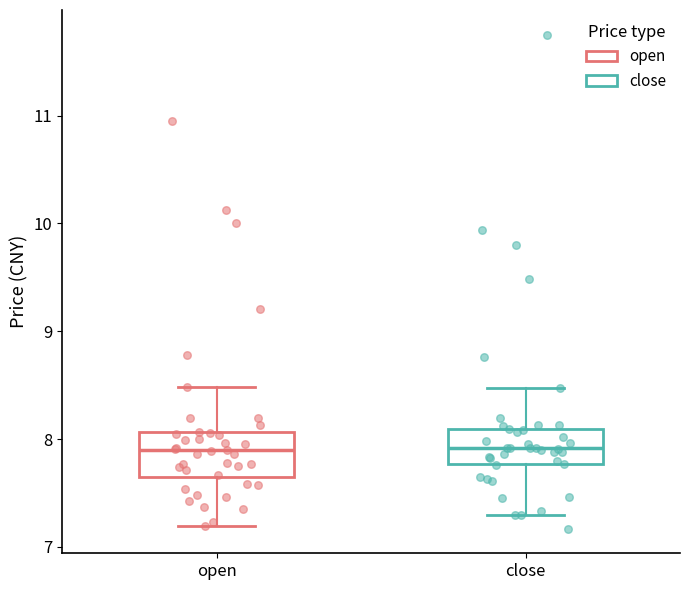

Where does the lower whisker of the box for close end on the y-axis? The values are not printed on the chart, so give them approximately, as read against the axis.

7.3